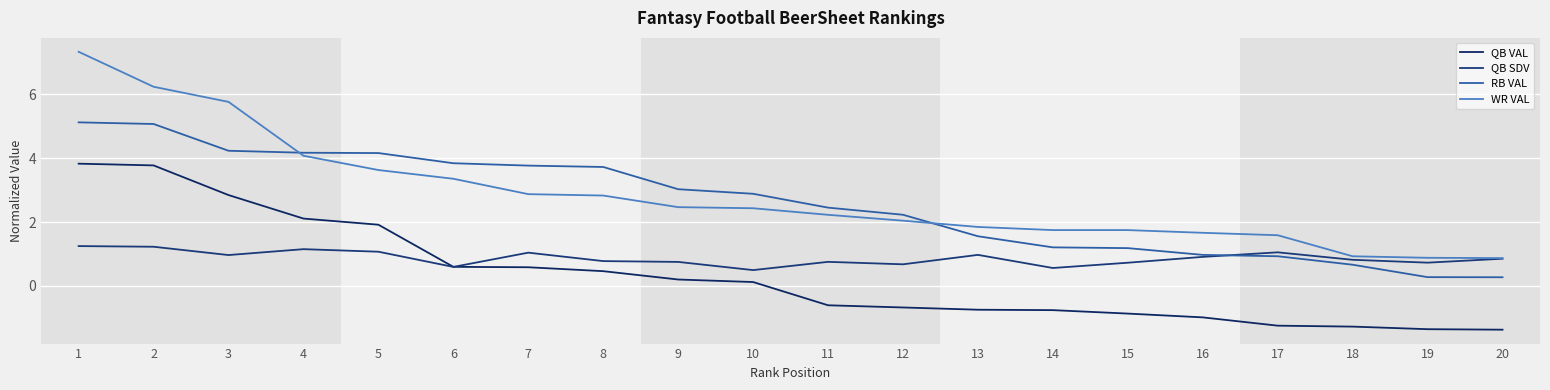

List the labels in order of QB VAL value, smallest first.

20, 19, 18, 17, 16, 15, 14, 13, 12, 11, 10, 9, 8, 7, 6, 5, 4, 3, 2, 1